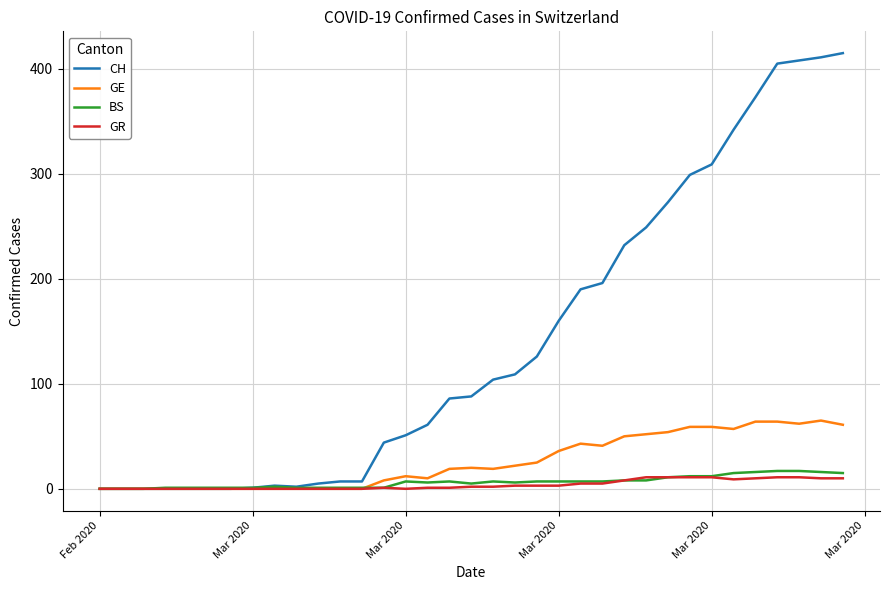

Which series has the largest range (max minus min)?

CH